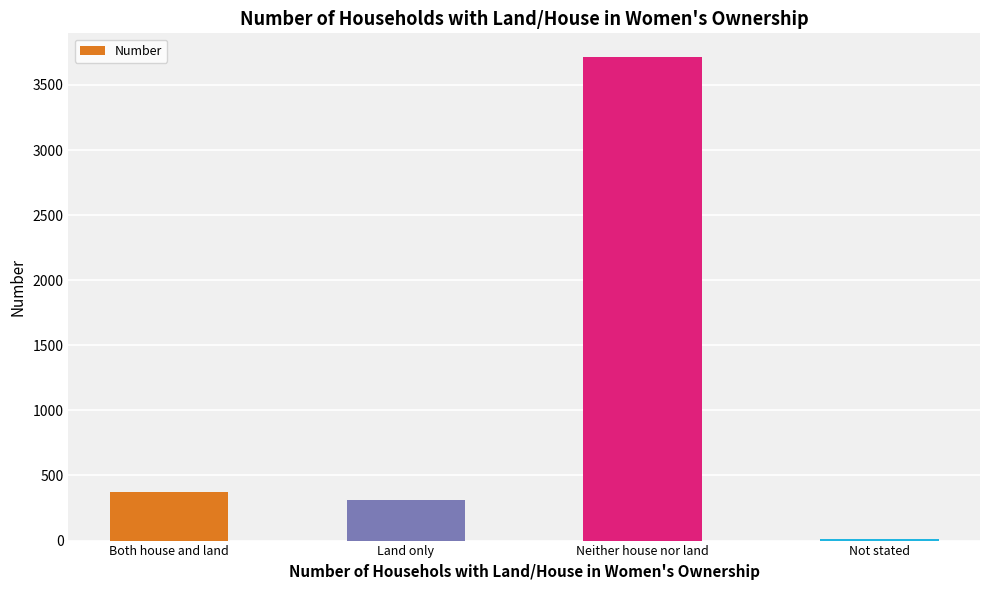

What is the sum of all values?

4409